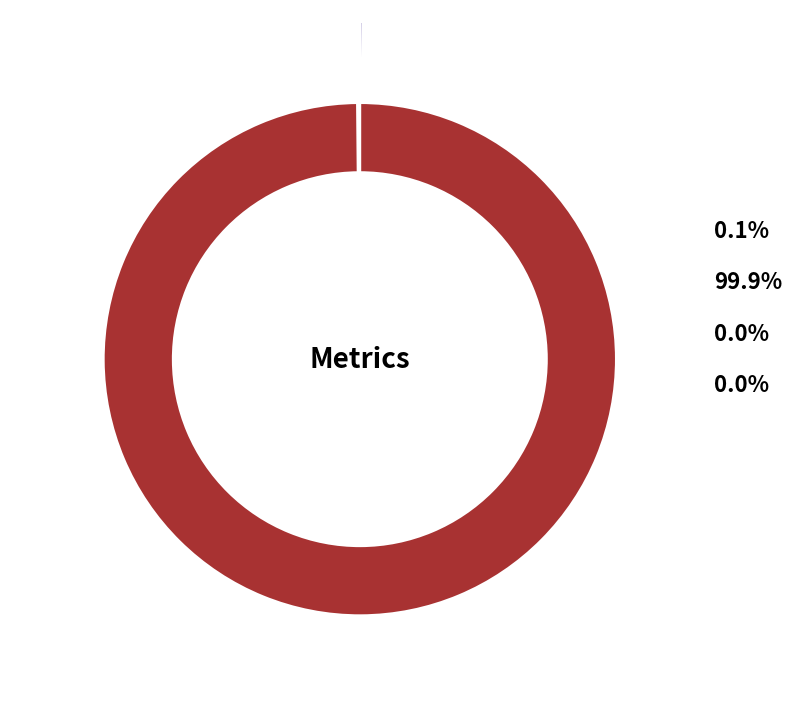

How many segments does this pie chart have?

4